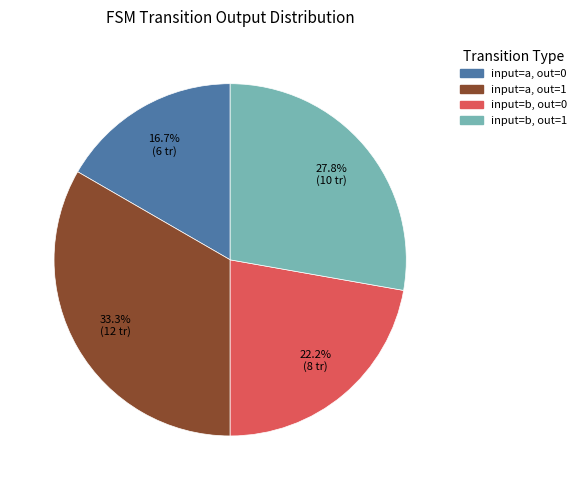

How many segments does this pie chart have?

4